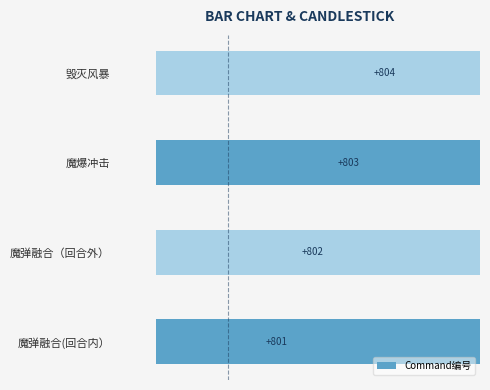

Read the value at 魔爆冲击.

803